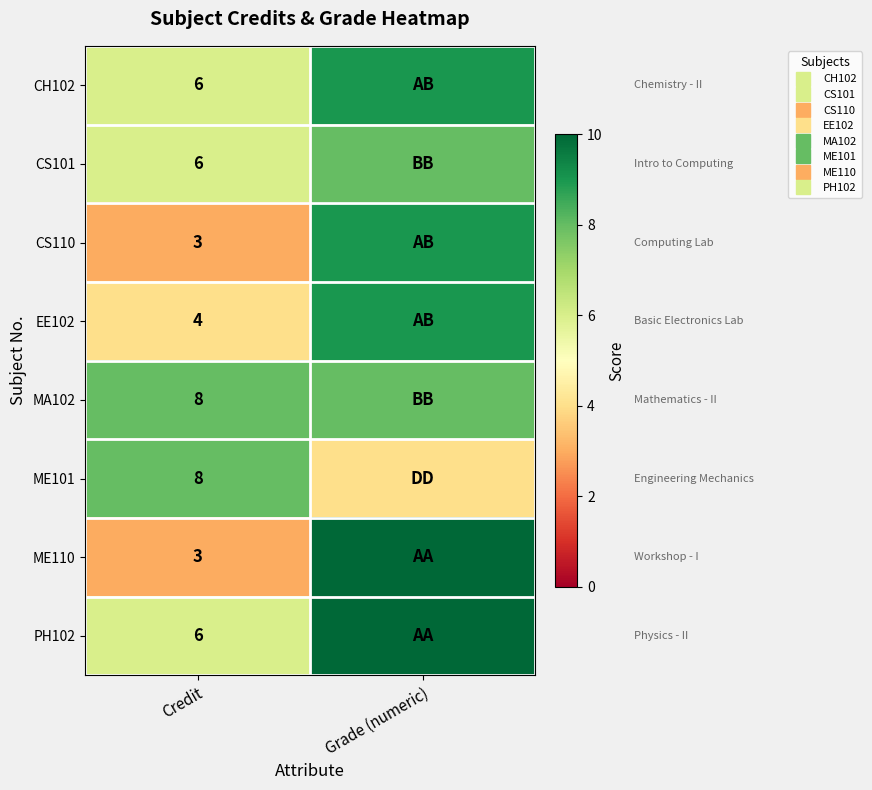

What is the difference between the highest and lowest values at Grade (numeric)?

6